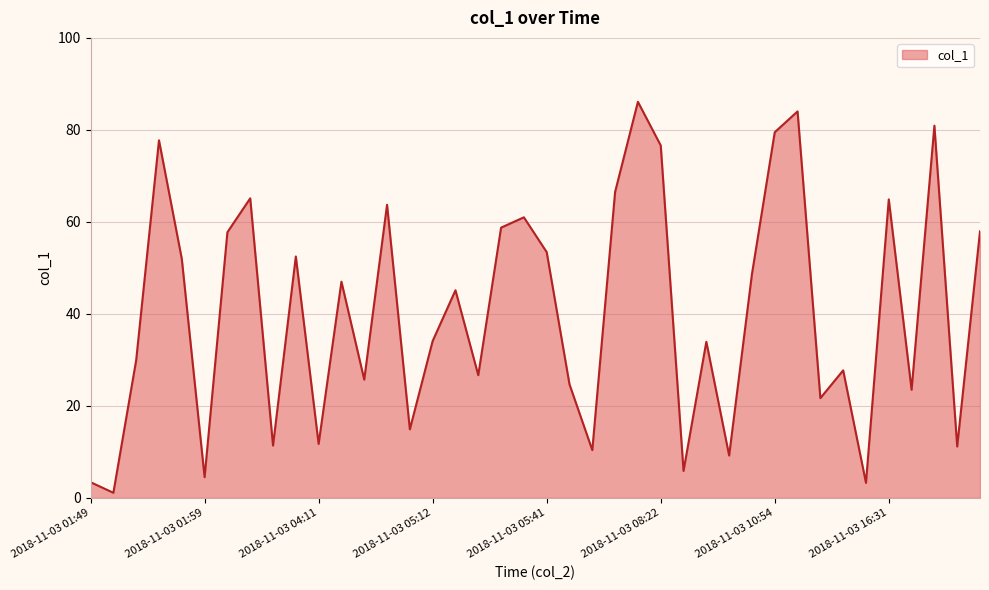

What is the greatest value displayed?

86.1